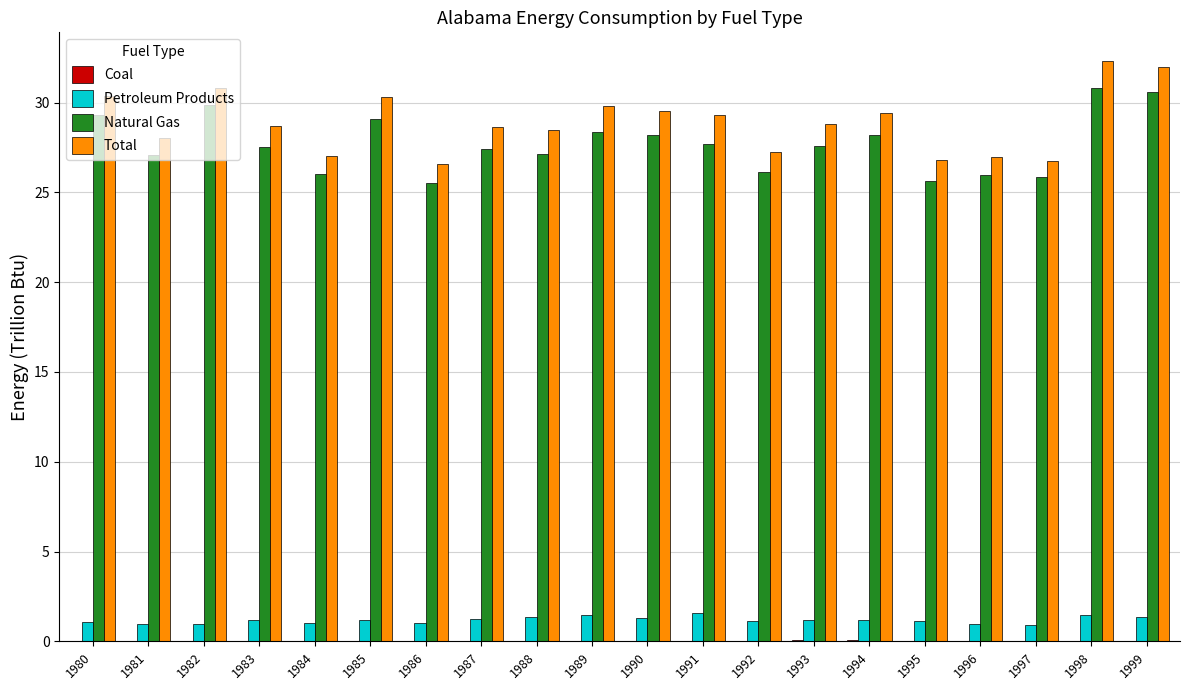

What is the spread (max minus min) of values at 1988?

28.5